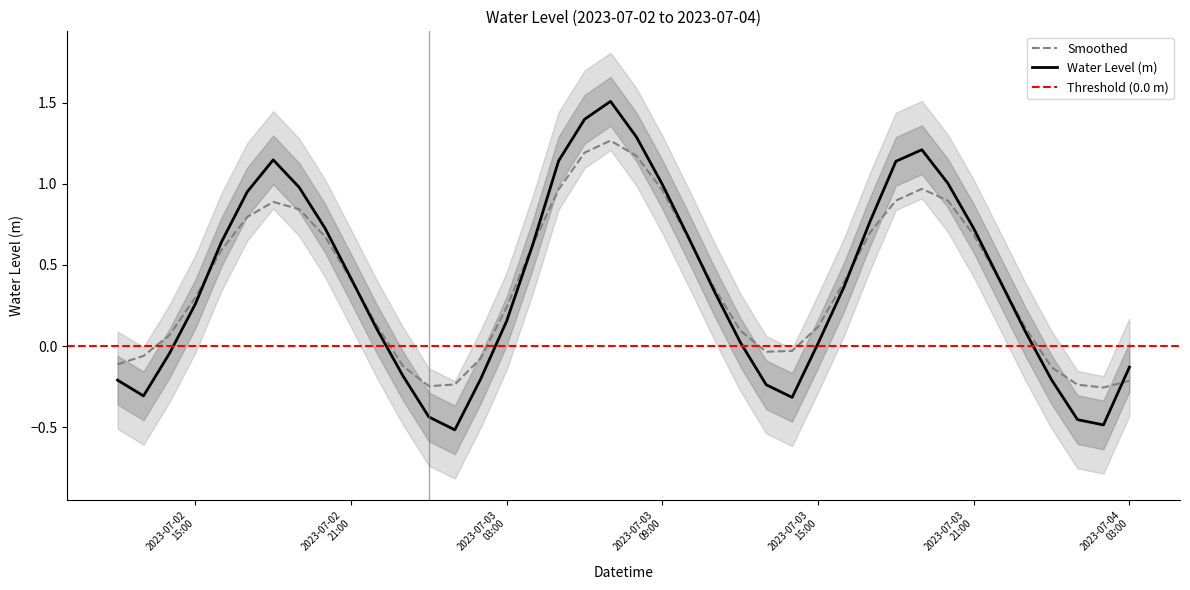

Which has a higher value, 2023-07-04 01:00:00 or 2023-07-02 14:00:00?

2023-07-02 14:00:00